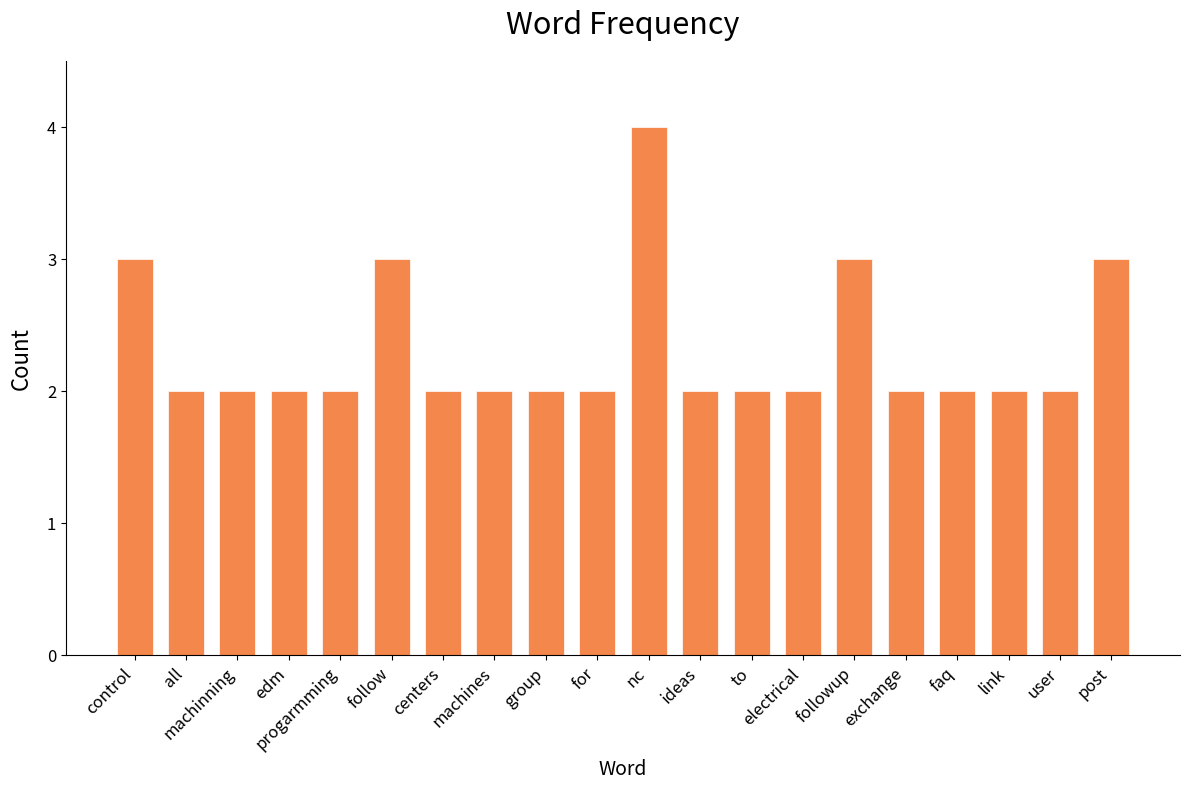

Which has a higher value, followup or ideas?

followup